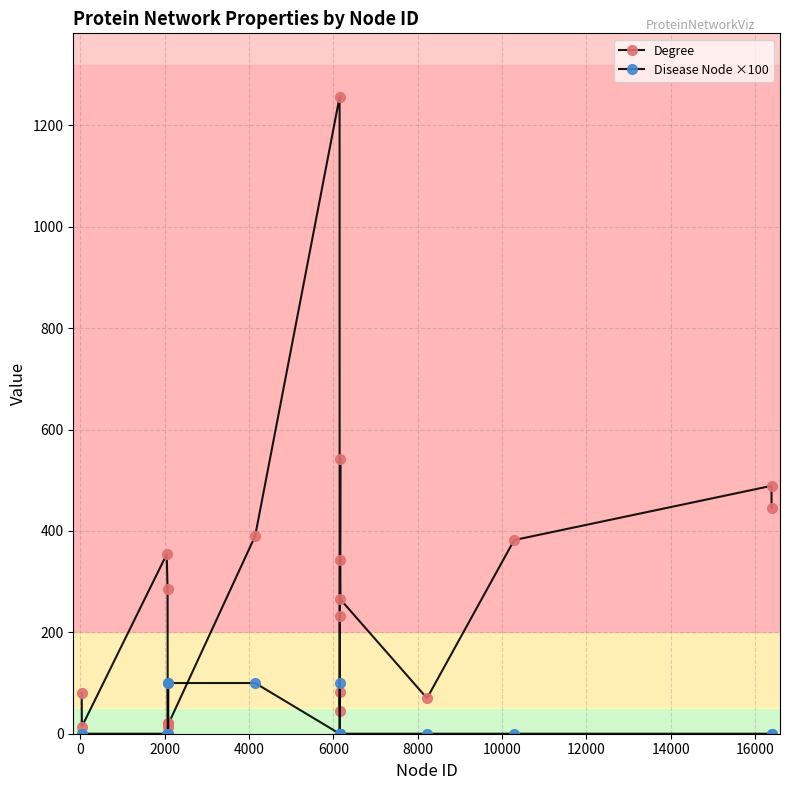

How many data points does each series have?

20